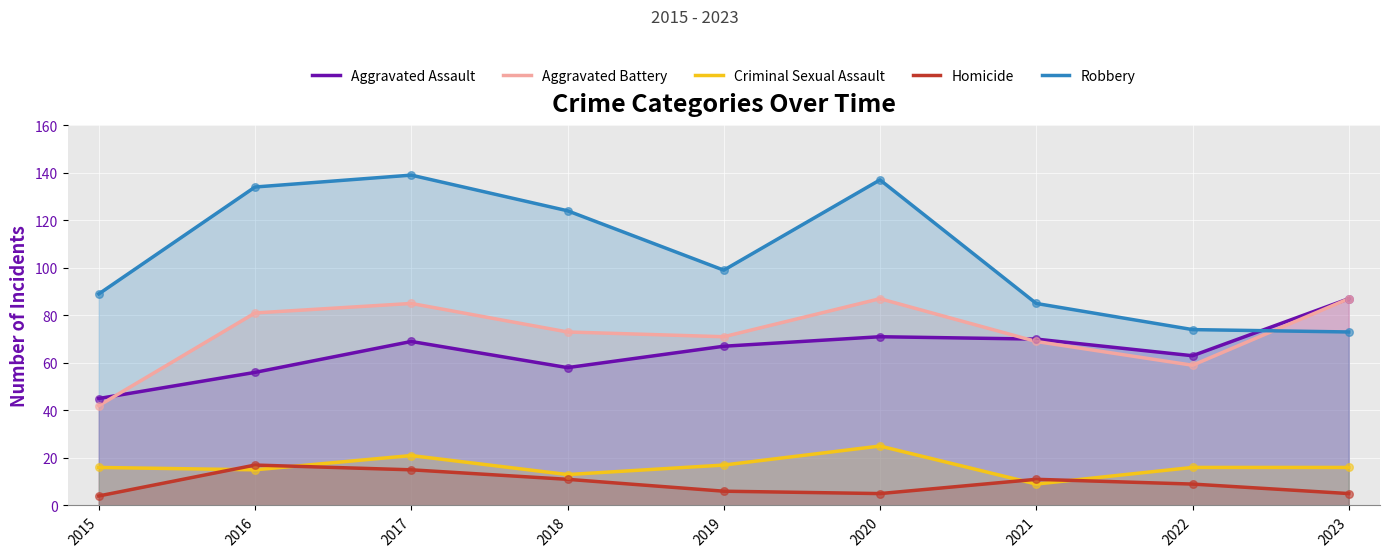

What are all the series names shown in the legend?

Aggravated Assault, Aggravated Battery, Criminal Sexual Assault, Homicide, Robbery